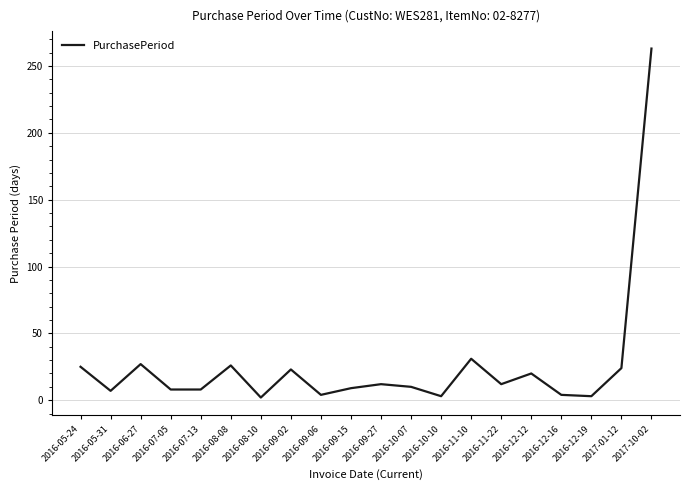

Does the chart have visible grid lines?

Yes